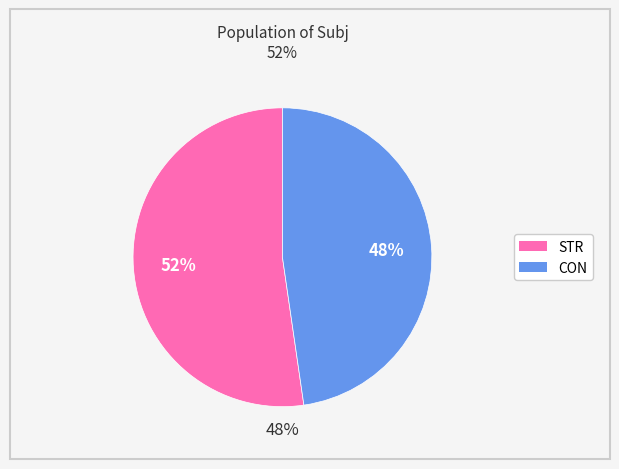

Which slice represents more than half of the pie?

STR